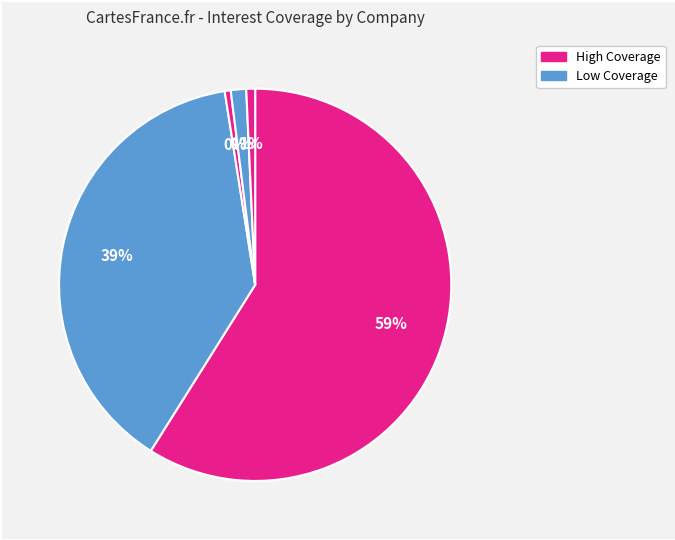

Count the number of slices in the pie.

5